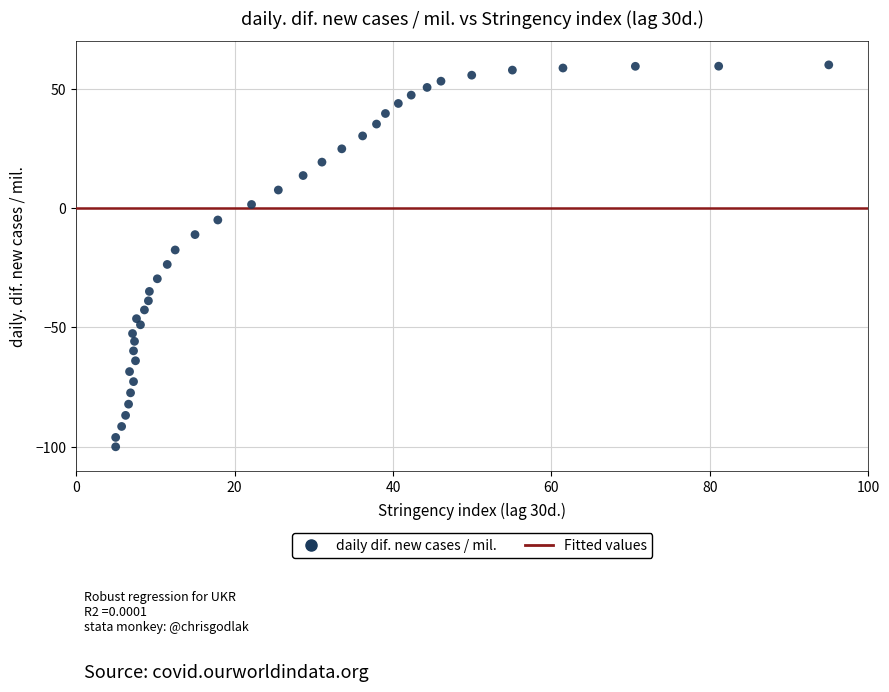

What is the range of Y values (max minus min)?

160.0